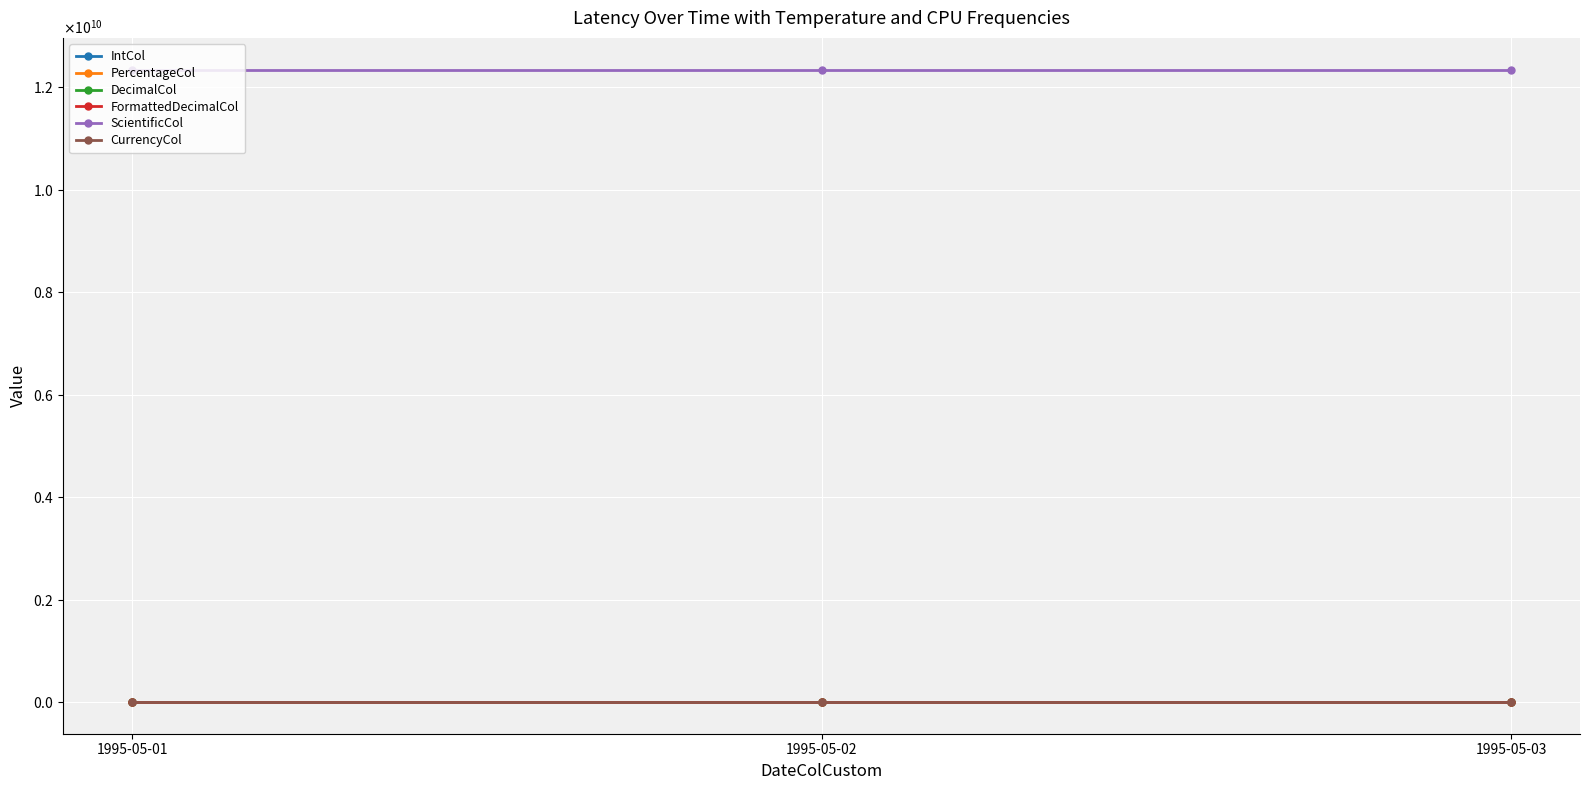

What is the value of the CurrencyCol point at the 1st from the left?

100565.2